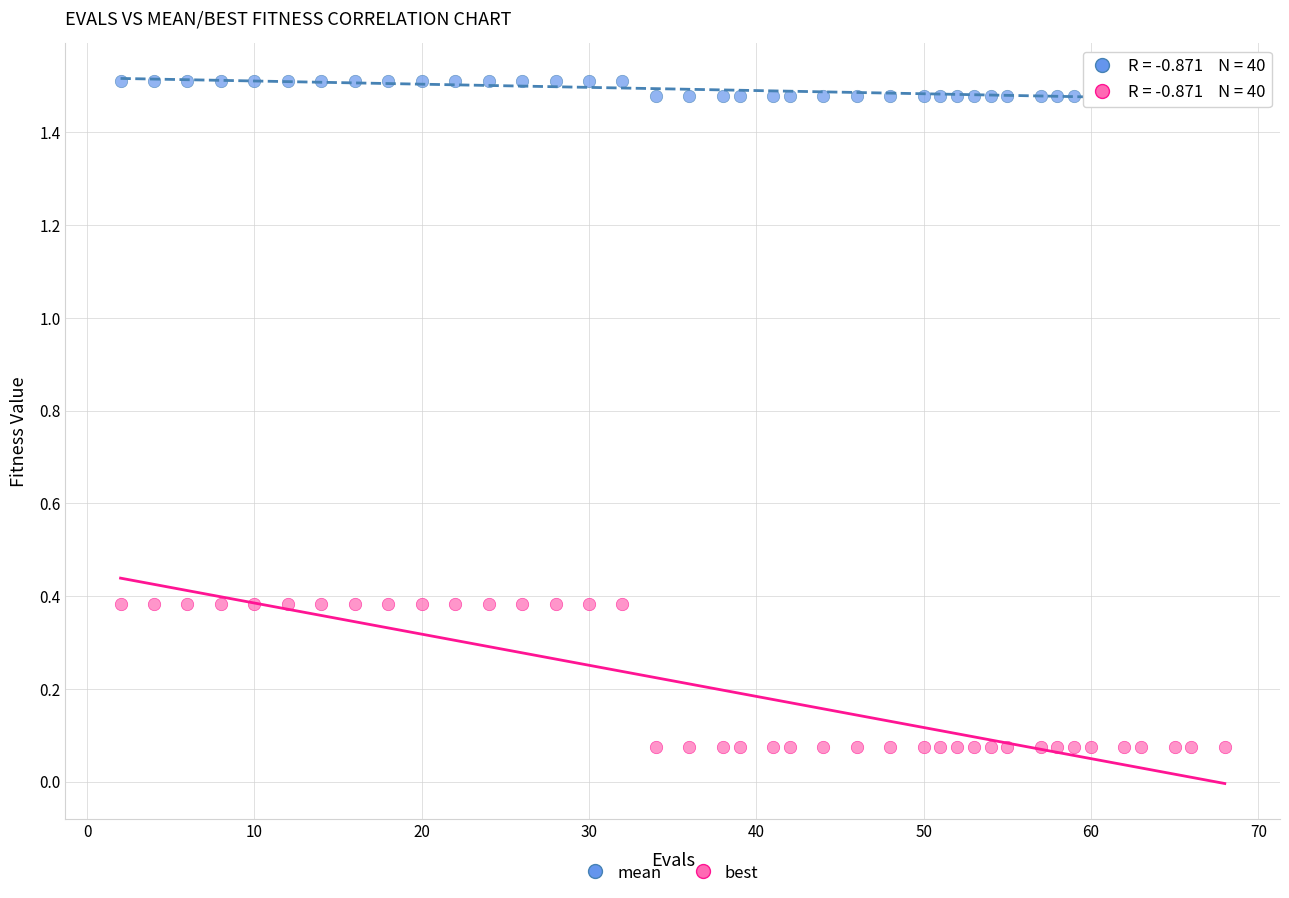

Which series contains the highest Y value?

mean